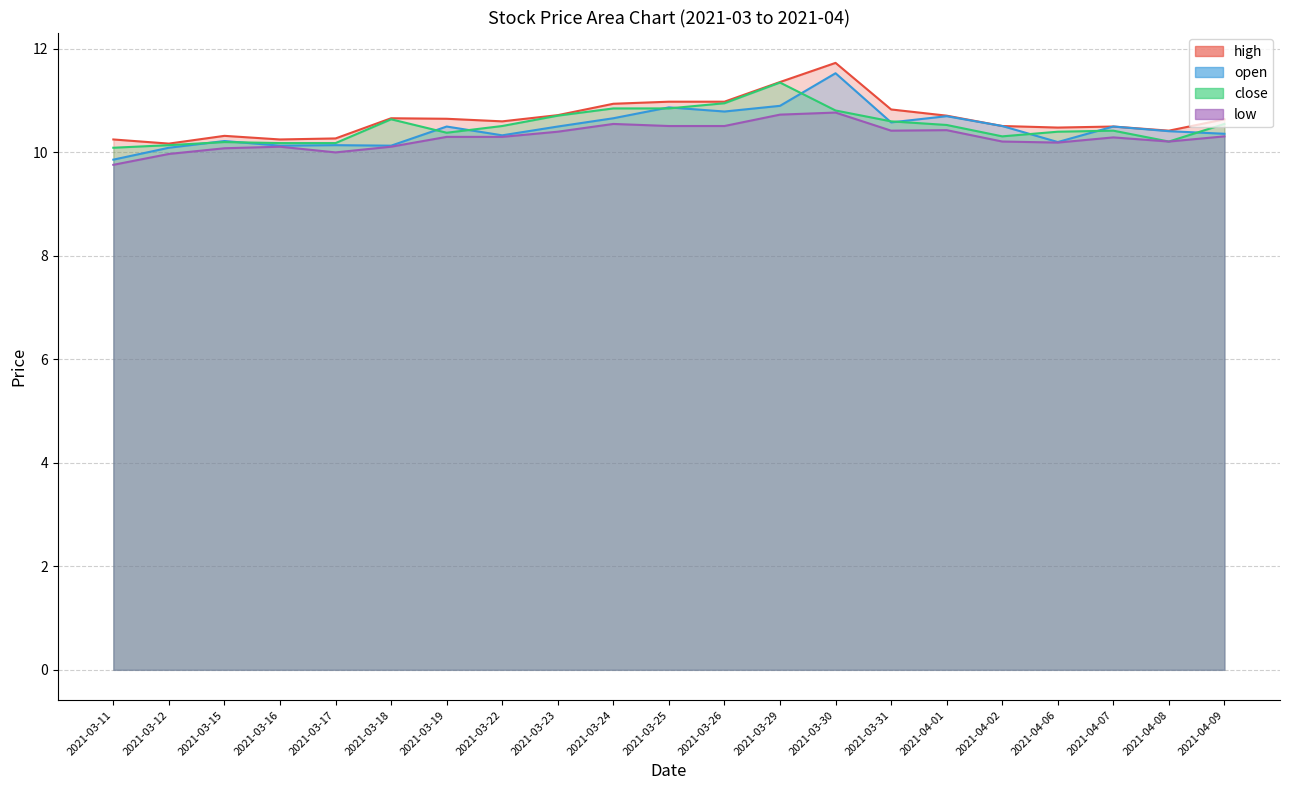

At which label does high reach its minimum?

2021-03-12